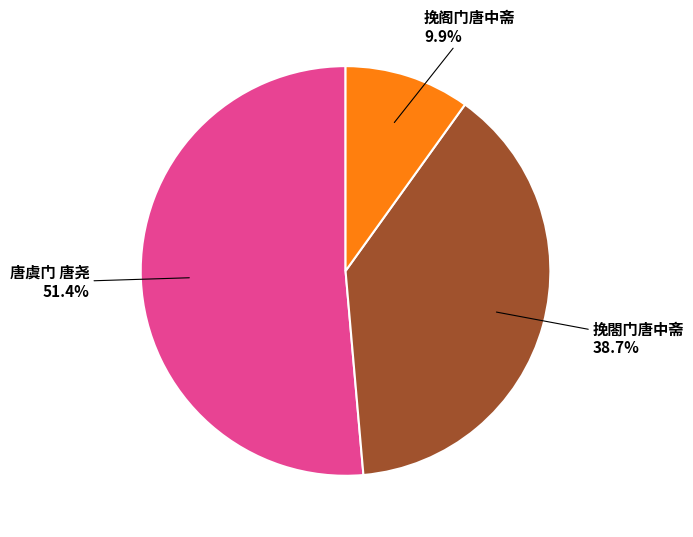

Is it true that 挽阁门唐中斋 is 1% of the pie?

False